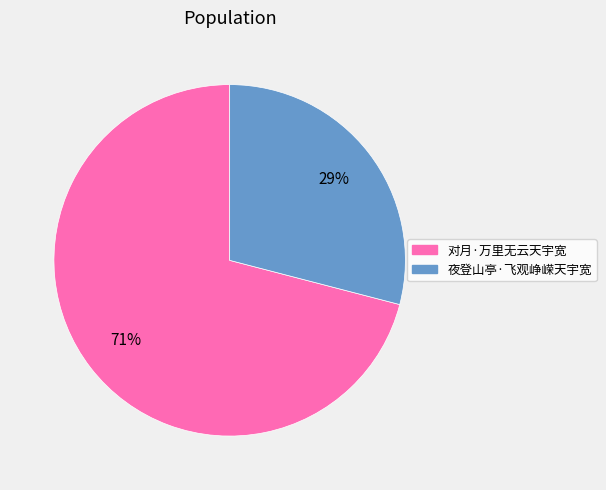

Which slice is the largest?

对月·万里无云天宇宽